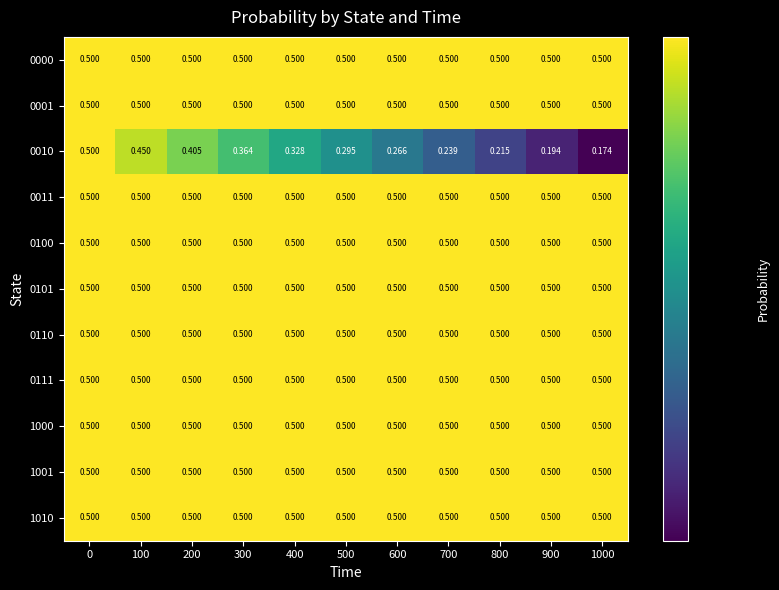

Which category has the lowest value across all series?

1000